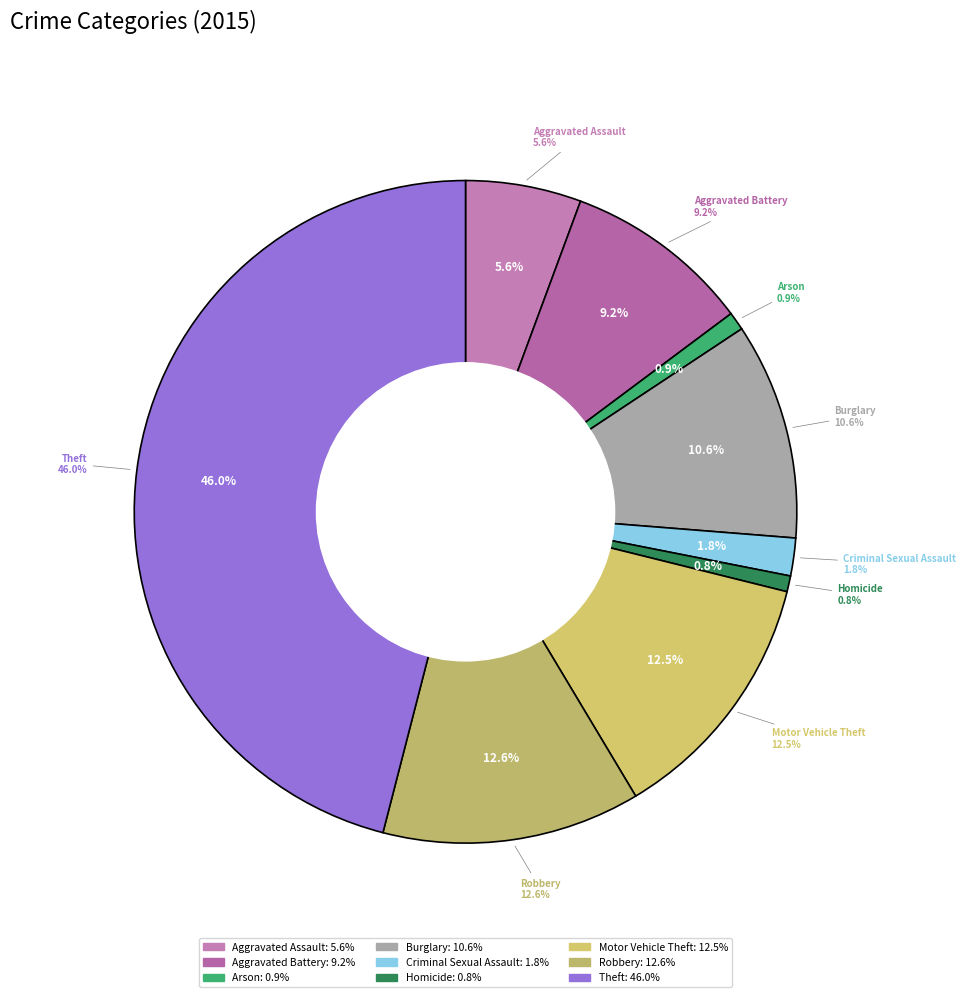

Count the number of slices in the pie.

9